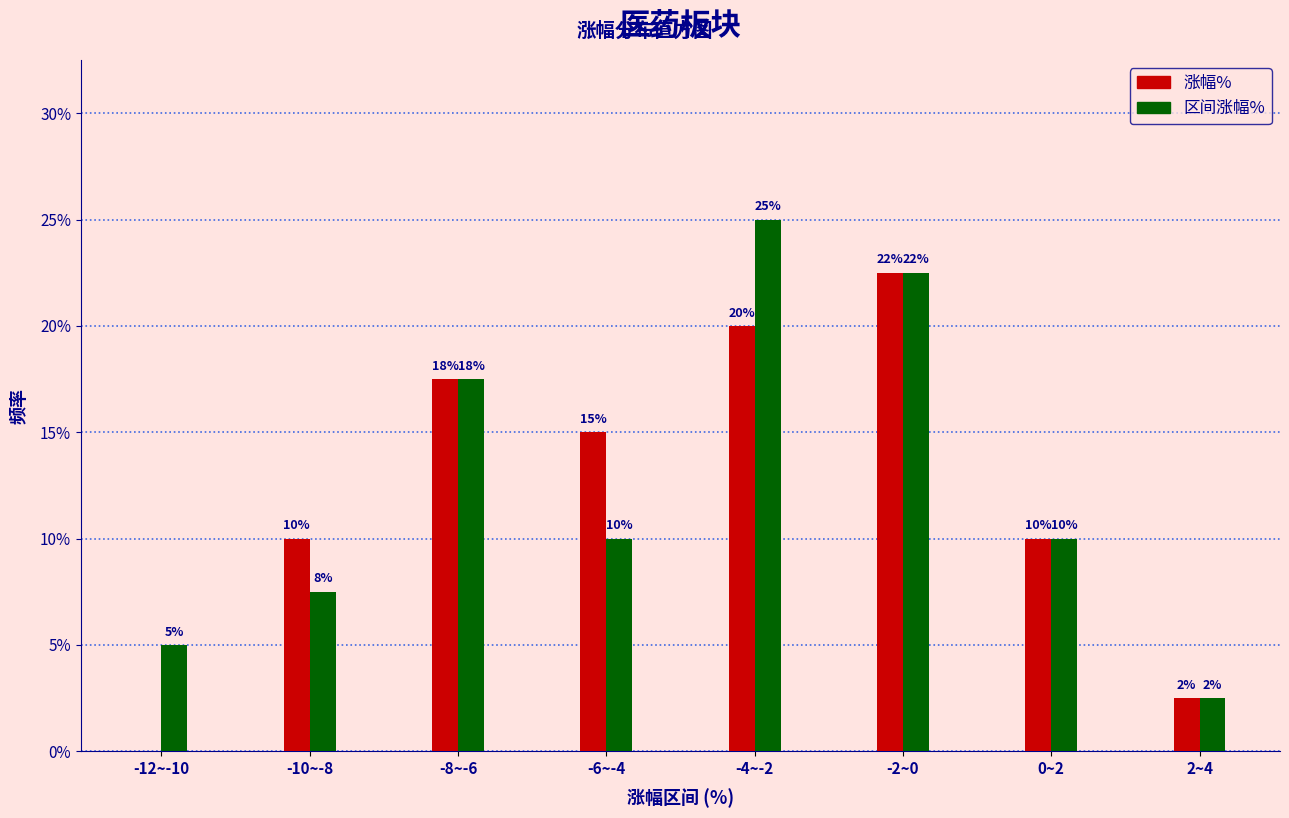

How many 涨幅% values are between 10 and 20?

5